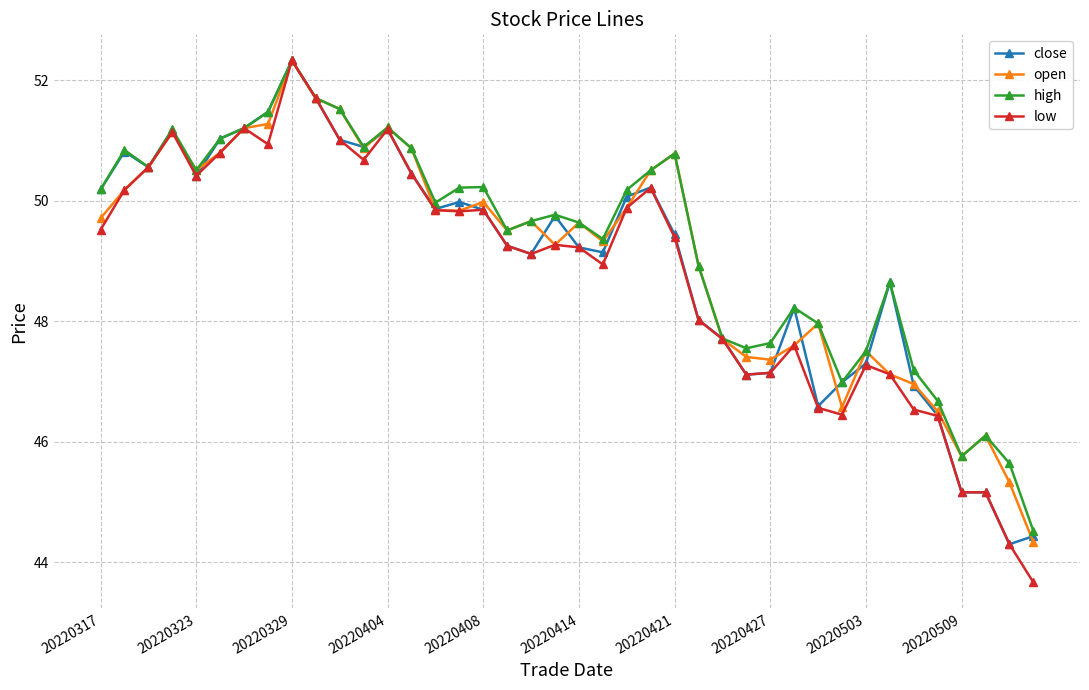

What is the minimum value shown in the chart?

43.7